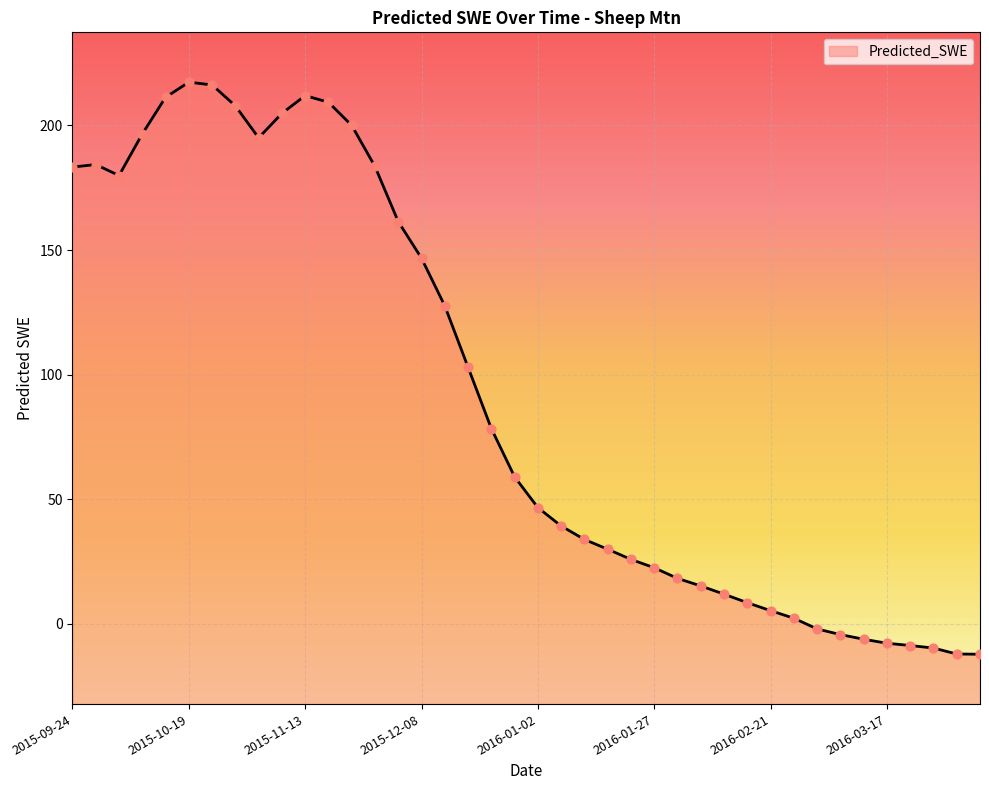

Which has a higher value, 2016-01-22 or 2015-10-04?

2015-10-04